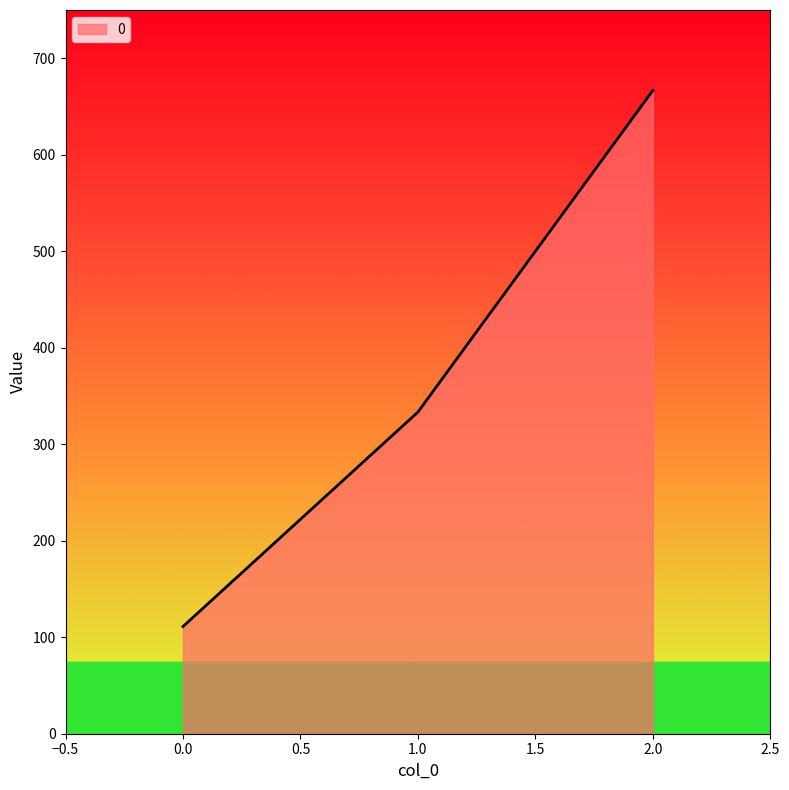

At which label is the value closest to 388?

1.0